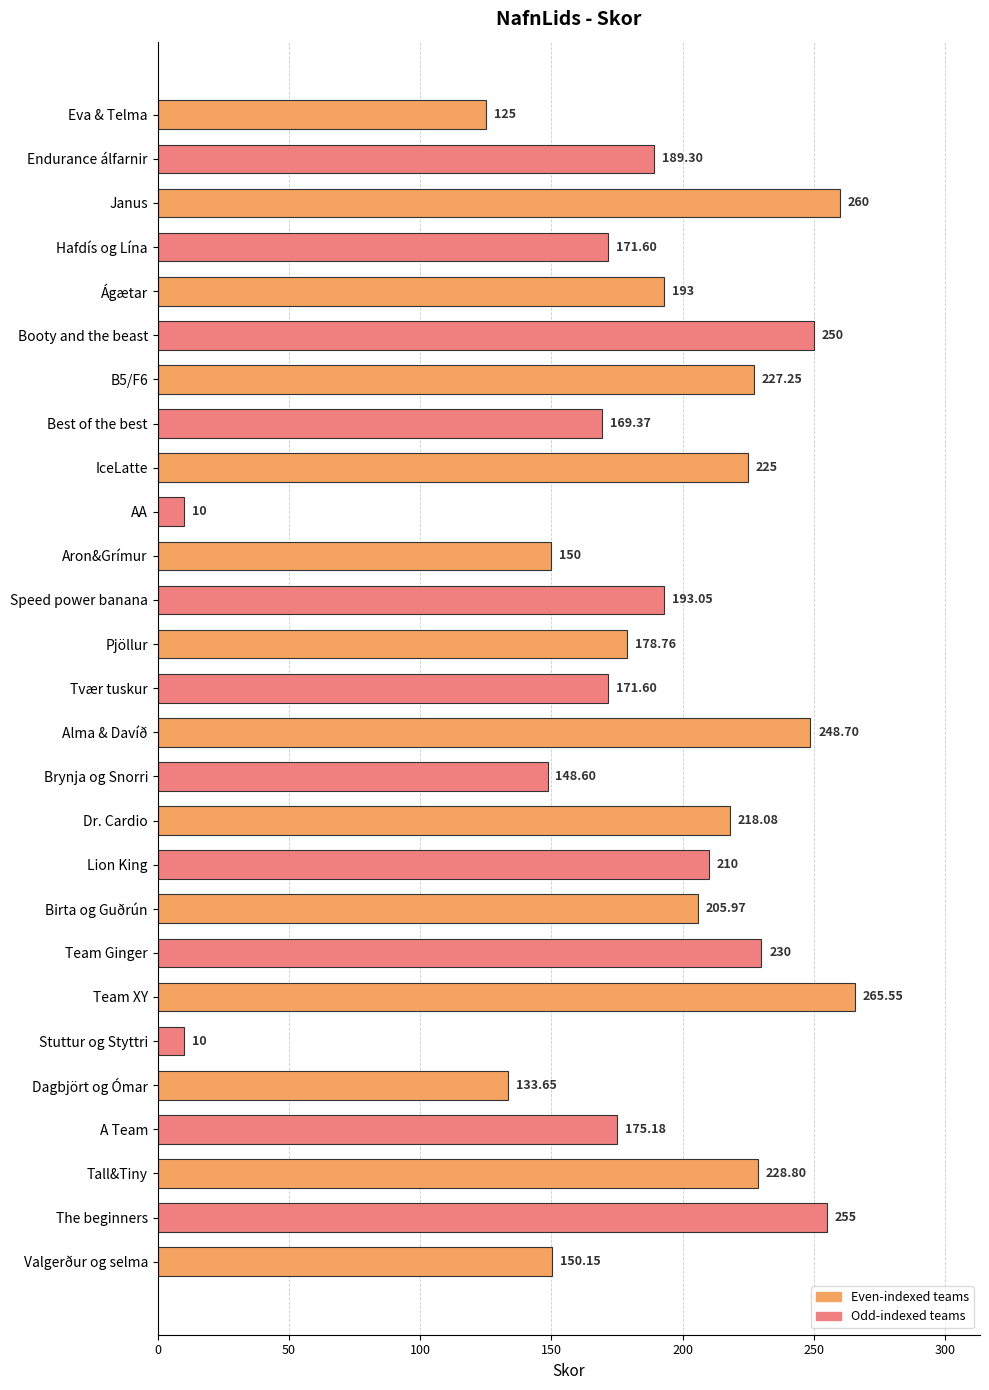

How many categories are shown in the chart?

27